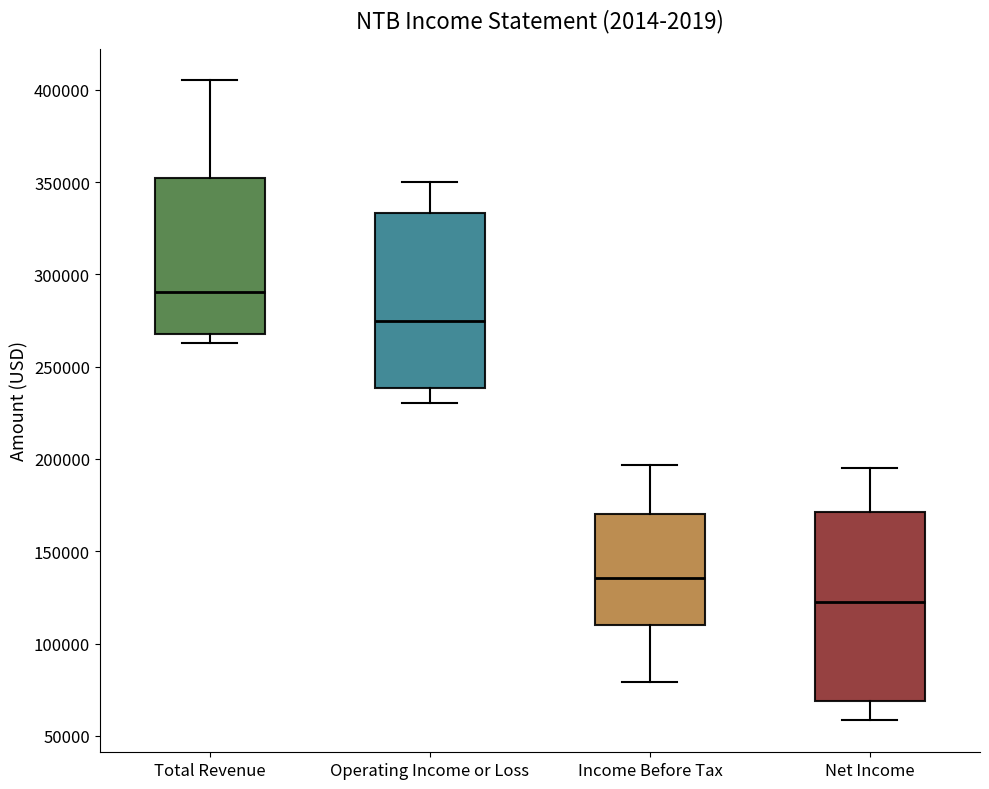

Which box is the tallest, from its lower edge to its upper edge?

Net Income